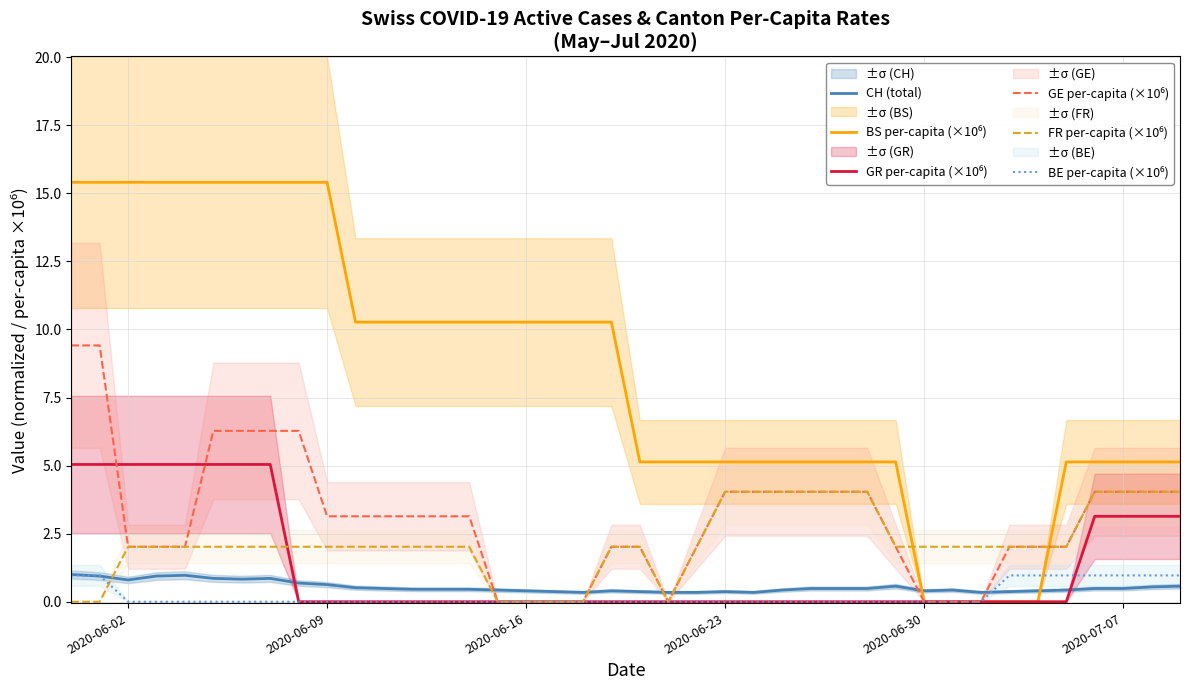

True or false: CH (total) has a value of 0.4 at 2020-06-30.

True